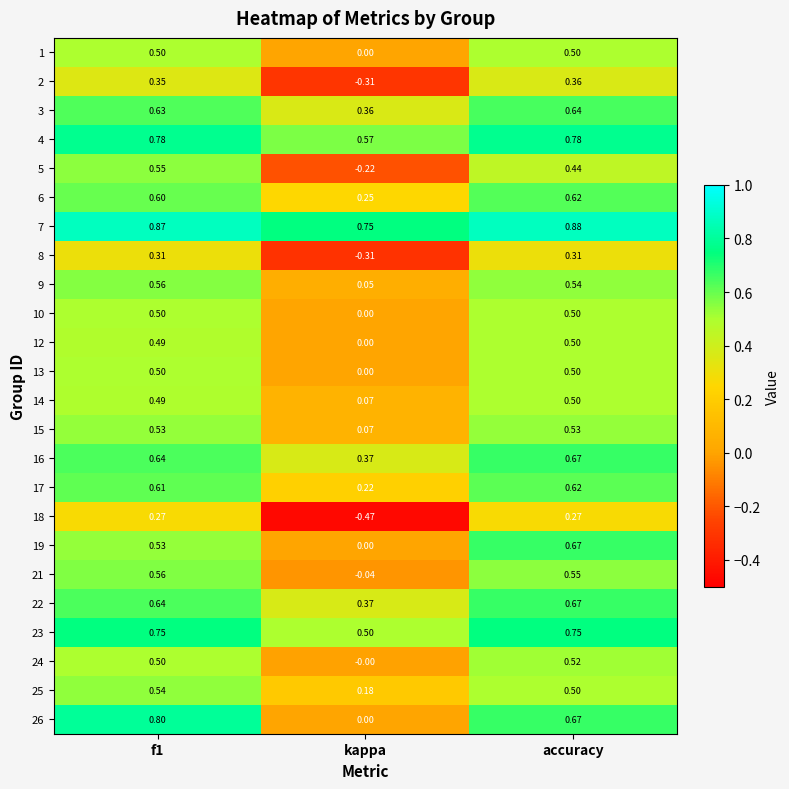

Which series has the largest range (max minus min)?

26